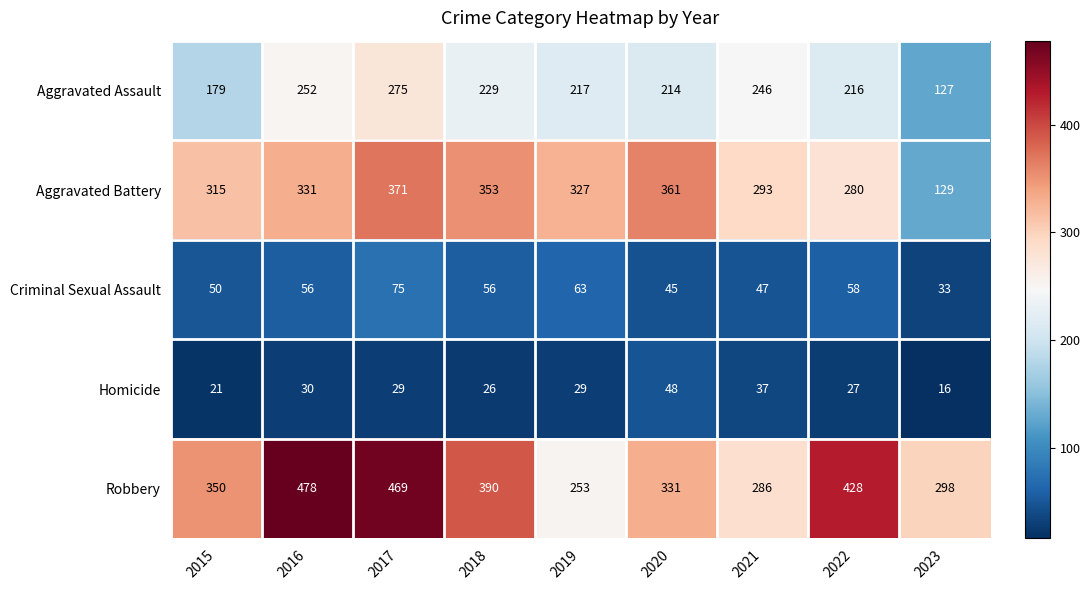

What is the difference between the second highest and second lowest values in the Robbery series?

183